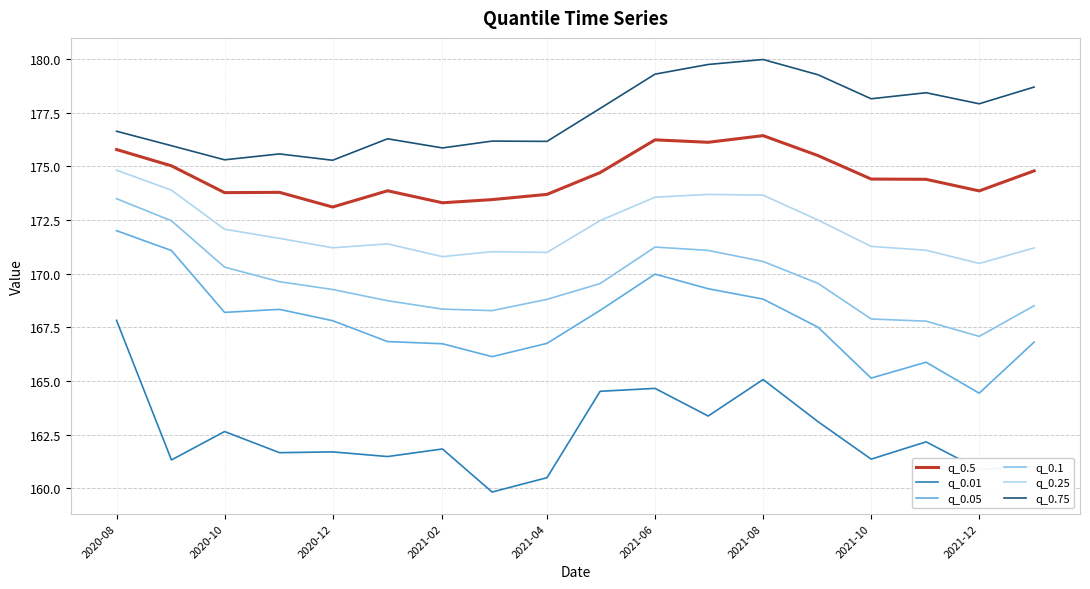

Rank the series by their maximum value, from lowest to highest.

q_0.01, q_0.05, q_0.1, q_0.25, q_0.5, q_0.75